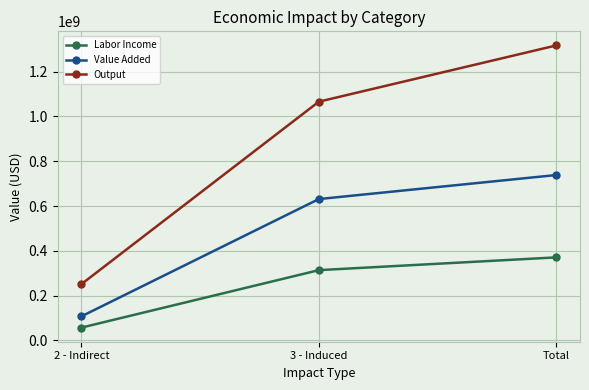

Reading left to right, extract all data points from this chart.

Labor Income: 2 - Indirect=57033475.7	3 - Induced=313615896.2	Total=370649371.8
Value Added: 2 - Indirect=107294817.5	3 - Induced=630996065.1	Total=738290882.6
Output: 2 - Indirect=251108037.3	3 - Induced=1065779413.6	Total=1316887450.9